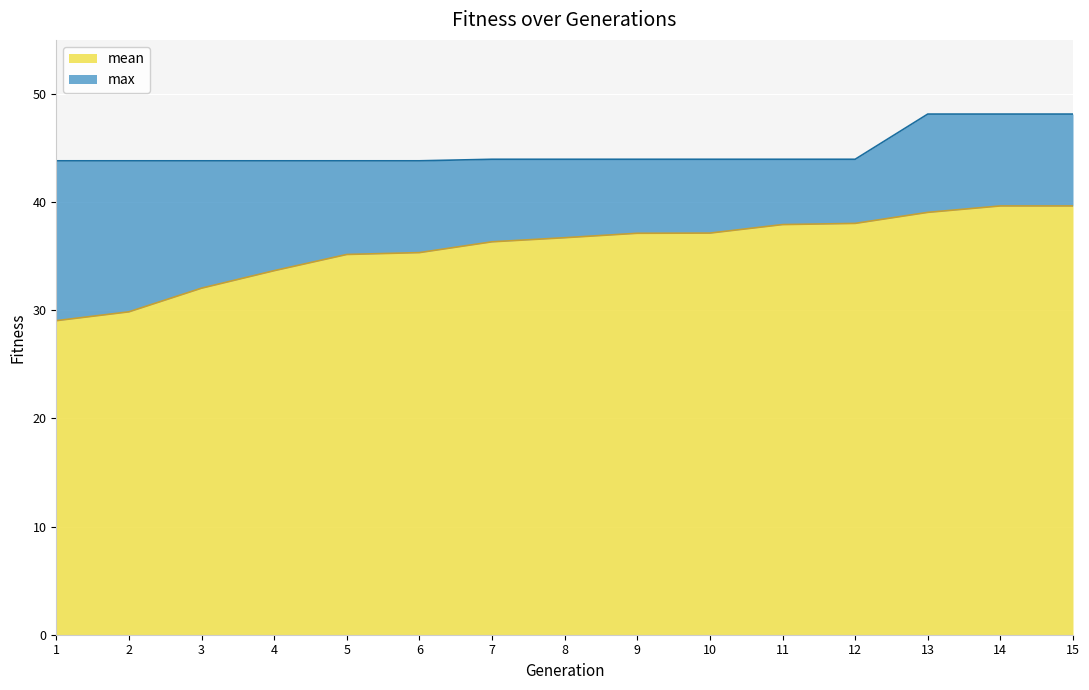

Rank the categories by mean value from lowest to highest.

1, 2, 3, 4, 5, 6, 7, 8, 9, 10, 11, 12, 13, 14, 15